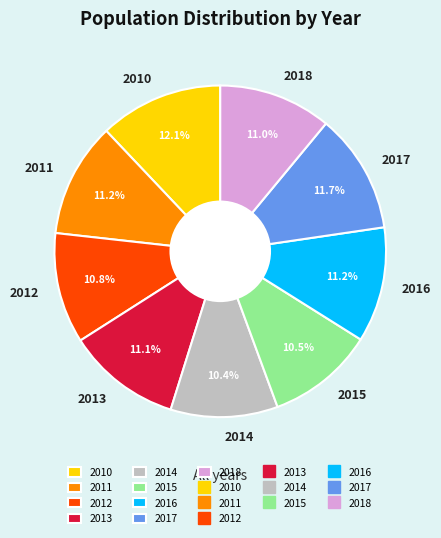

Approximately how many times larger is the value at 2013 compared to 2015?

1.1